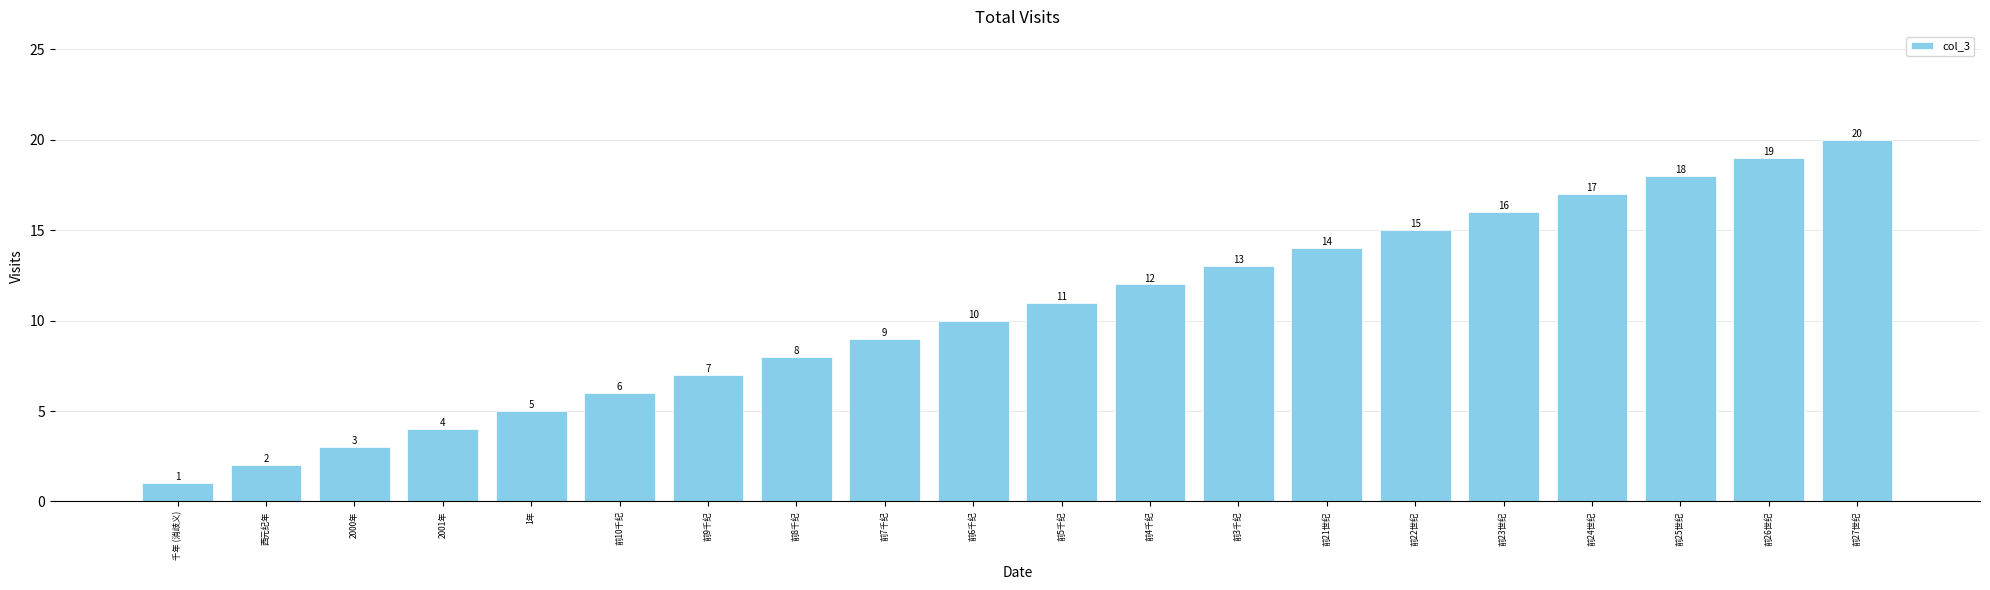

Rank the categories by value from highest to lowest.

前27世纪, 前26世纪, 前25世纪, 前24世纪, 前23世纪, 前22世纪, 前21世纪, 前3千纪, 前4千纪, 前5千纪, 前6千纪, 前7千纪, 前8千纪, 前9千纪, 前10千纪, 1年, 2001年, 2000年, 西元纪年, 千年 (消歧义)